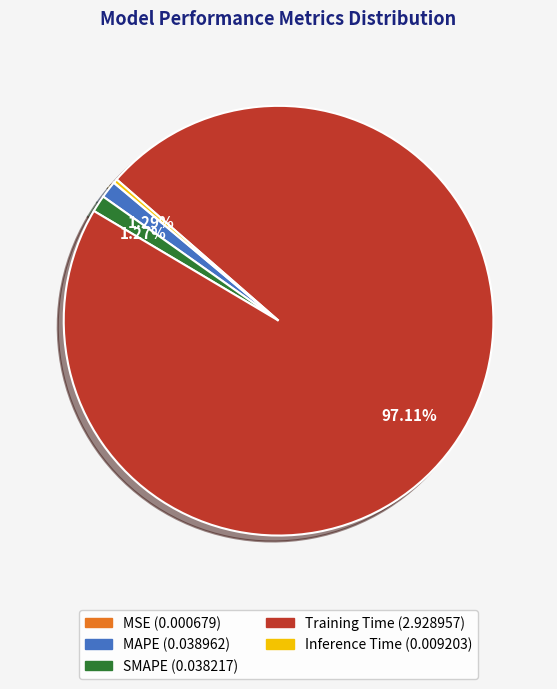

Which slice is the largest?

Training Time